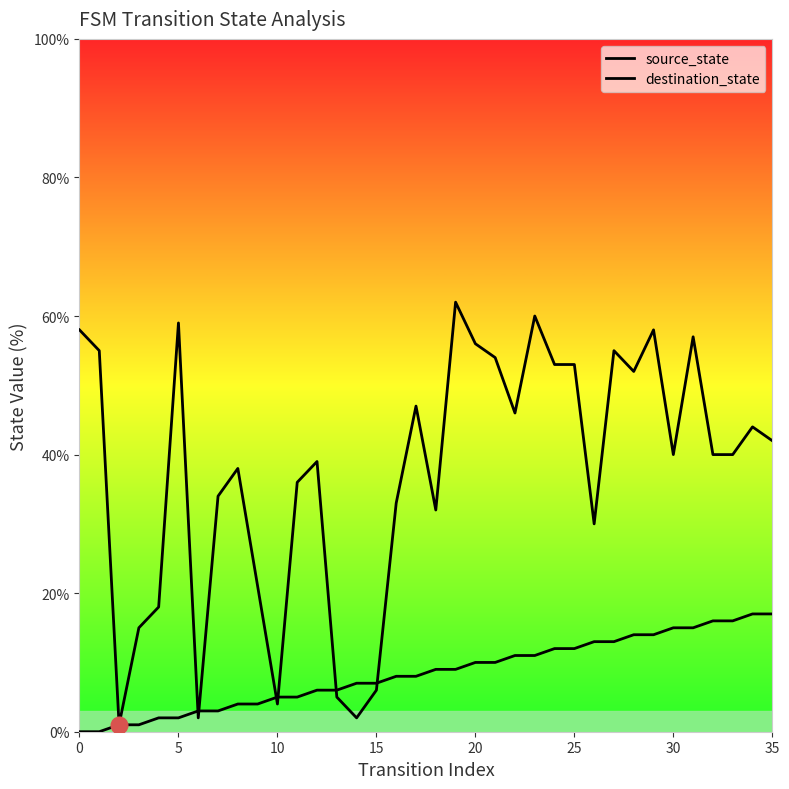

Count the number of data series in this chart.

2